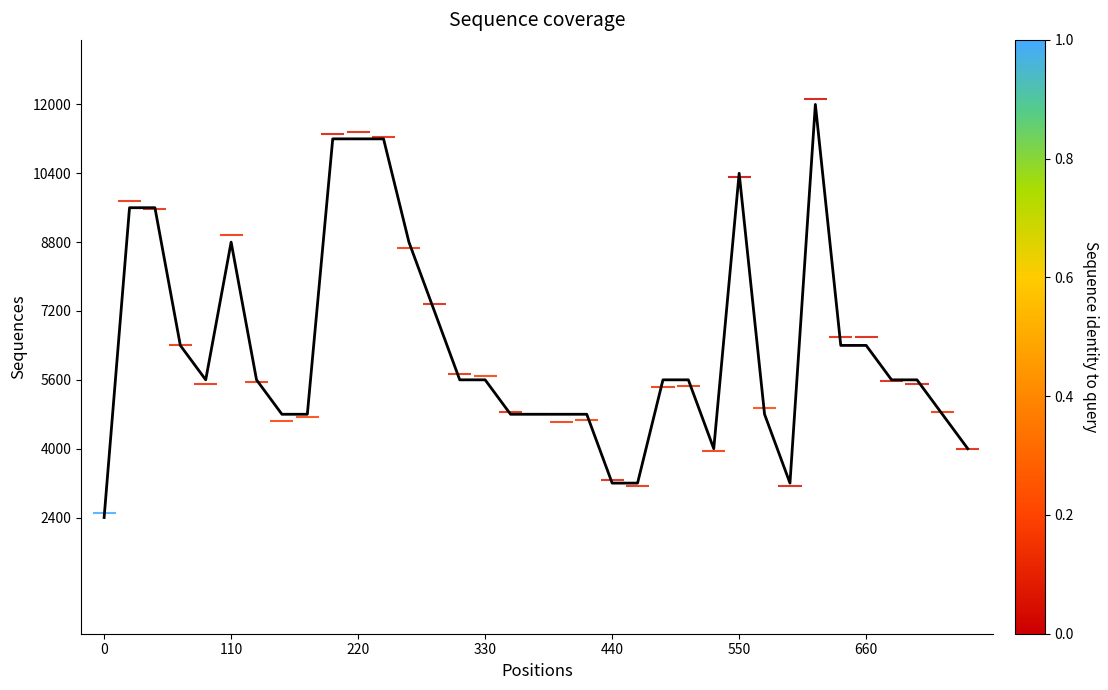

At which label does the data first exceed 5600?

110